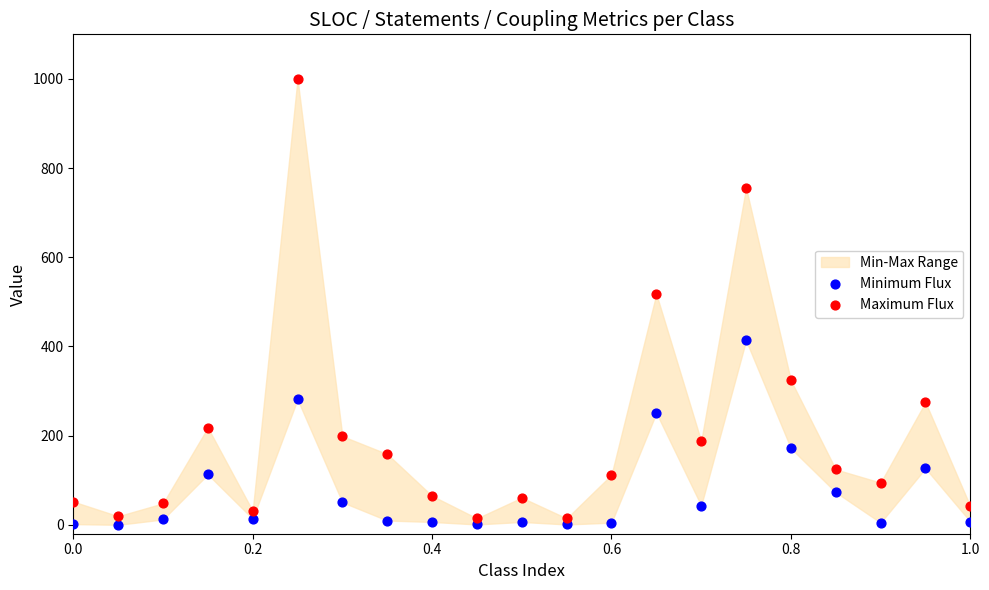

Which series has the largest Y range (max minus min)?

Maximum Flux